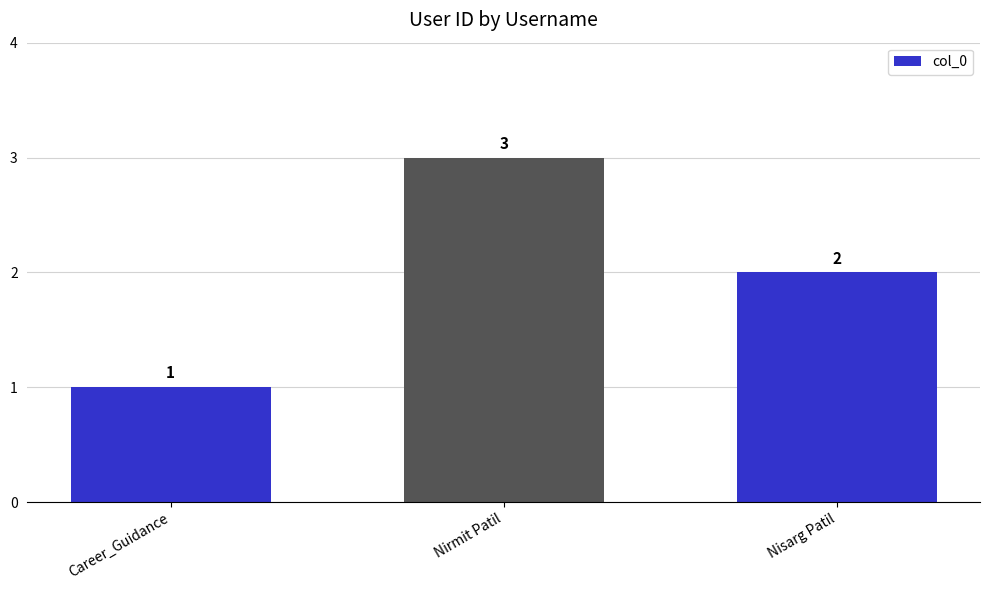

Is it true that the value at Nisarg Patil is 2?

True